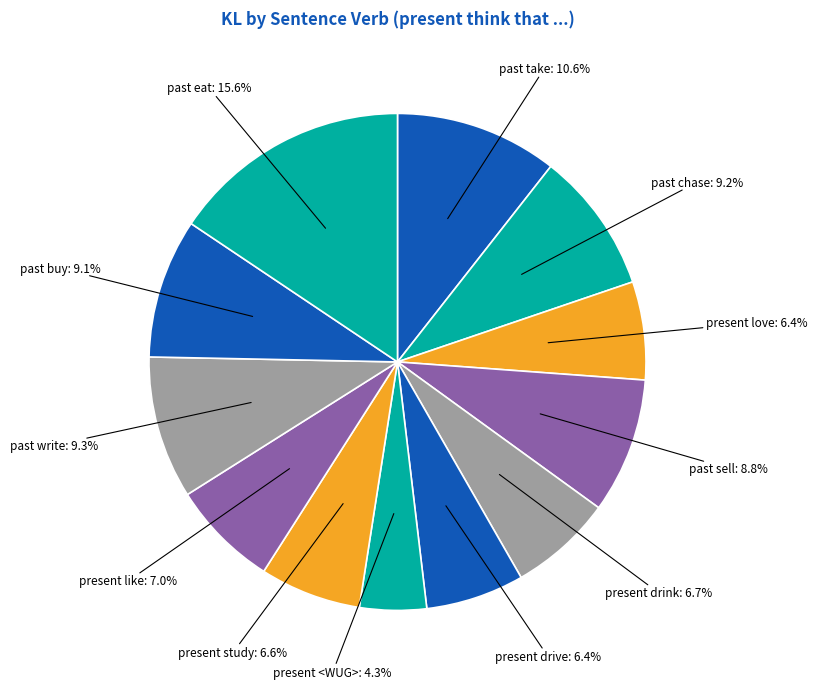

Which category has the smallest portion of the pie?

present <WUG>